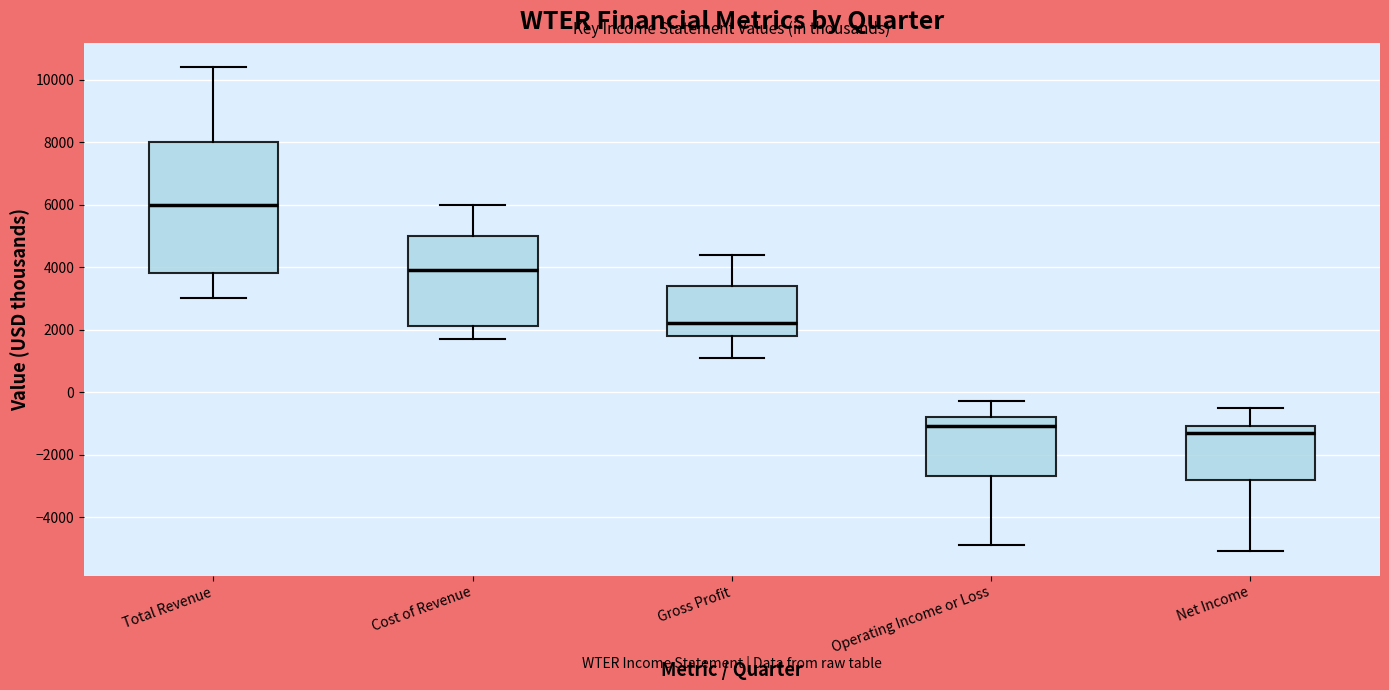

Which box has the highest median line?

Total Revenue